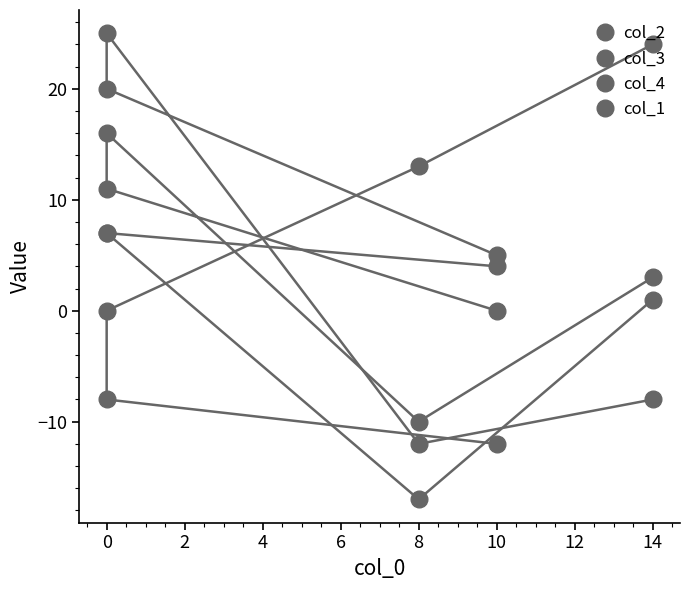

The value of col_4 at 14 is 37. True or false?

False